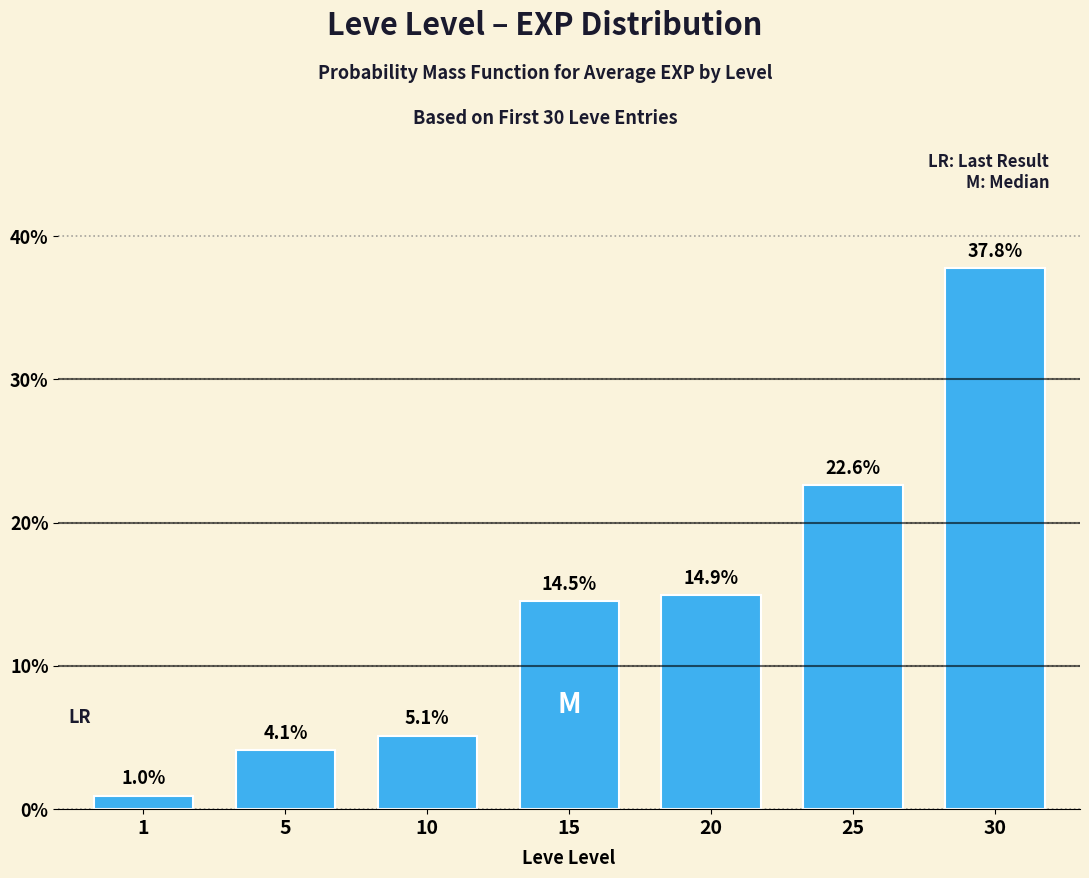

True or false: the data shows 7.2 at 5.

False